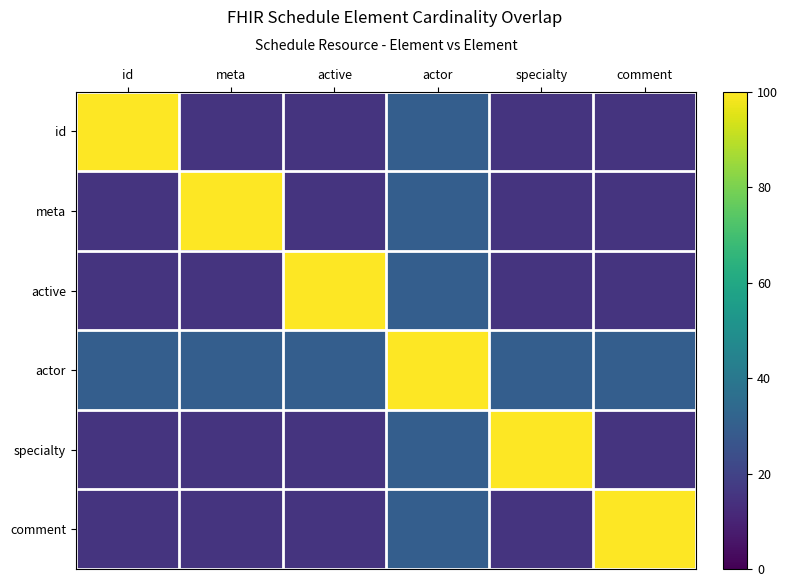

Rank the series at comment from highest to lowest value.

comment, actor, id, meta, active, specialty